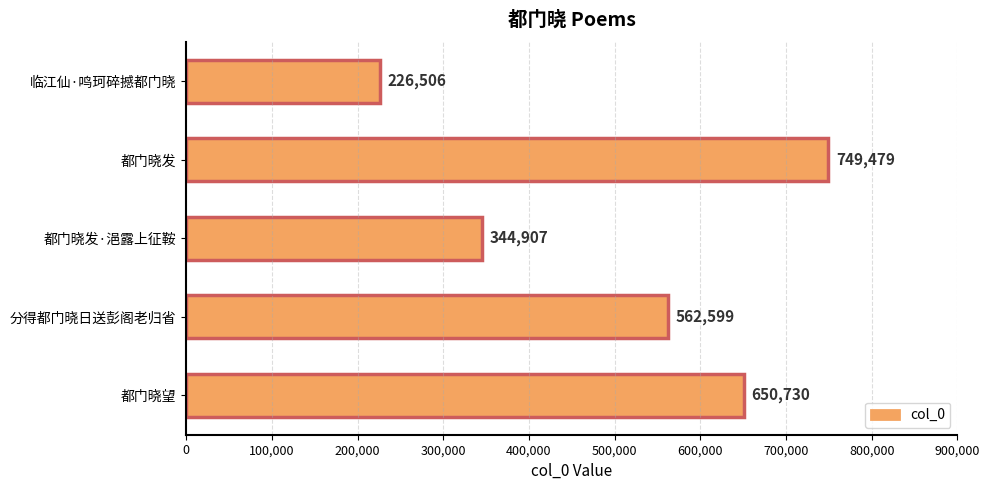

Where is the data nearest to the value 487992?

分得都门晓日送彭阁老归省